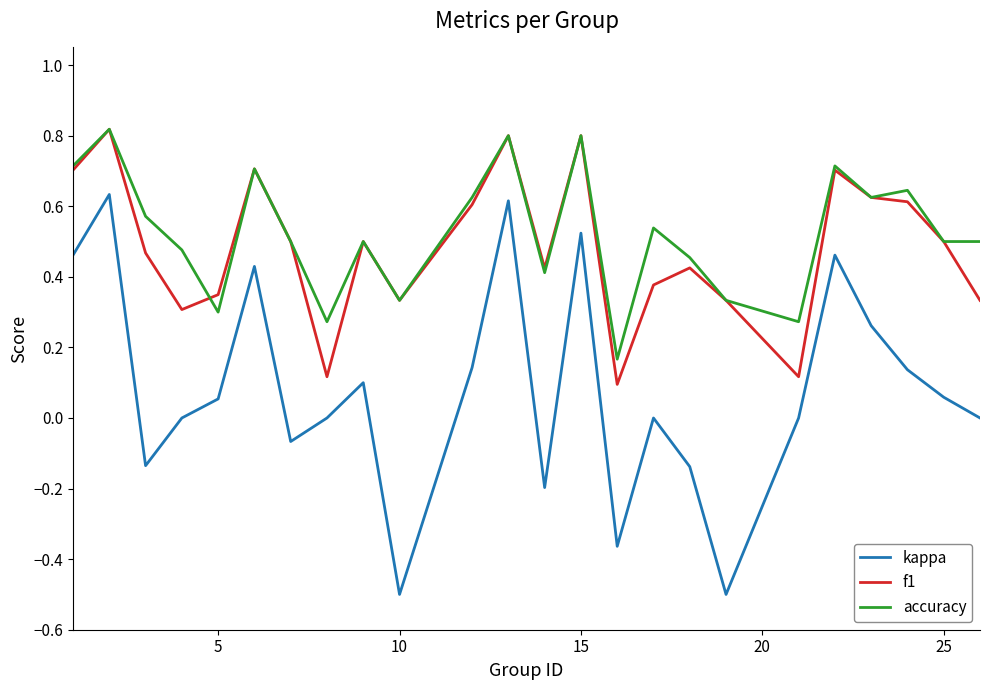

Which series has the widest spread of values?

kappa